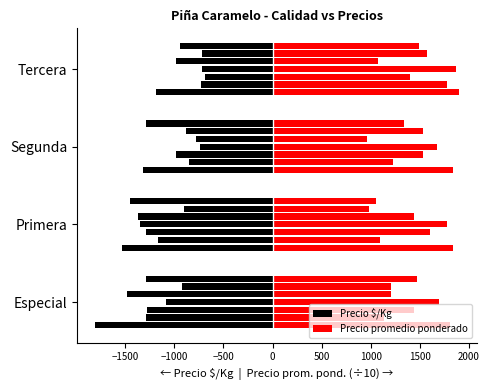

What are all the series names shown in the legend?

Precio $/Kg, Precio promedio ponderado